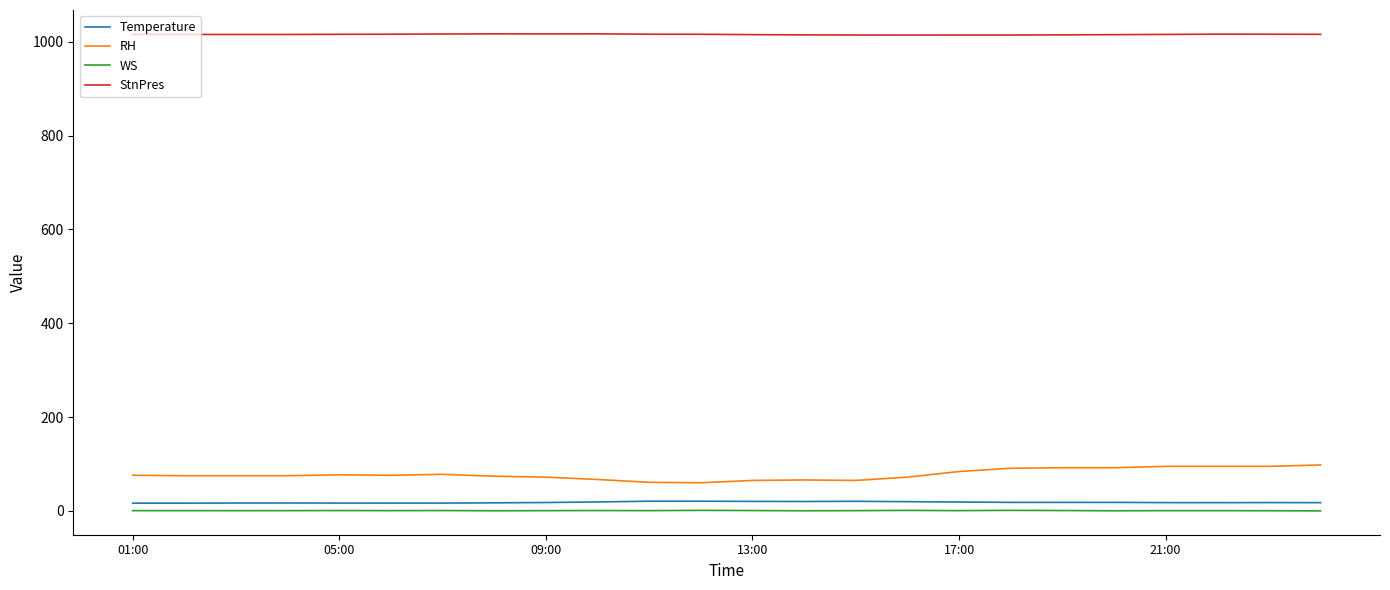

True or false: RH and WS cross at least once.

False